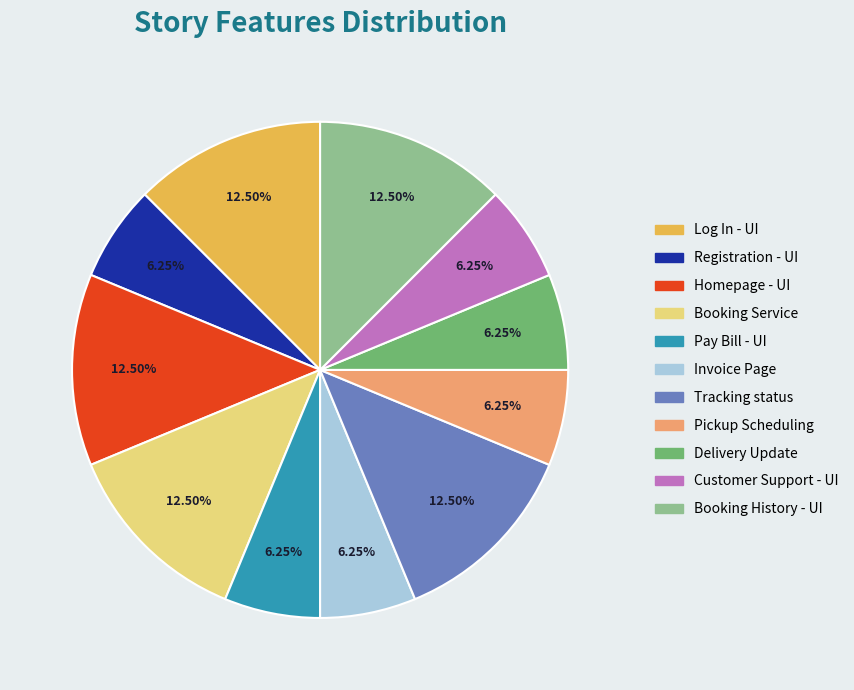

How many slices are in this pie chart?

11